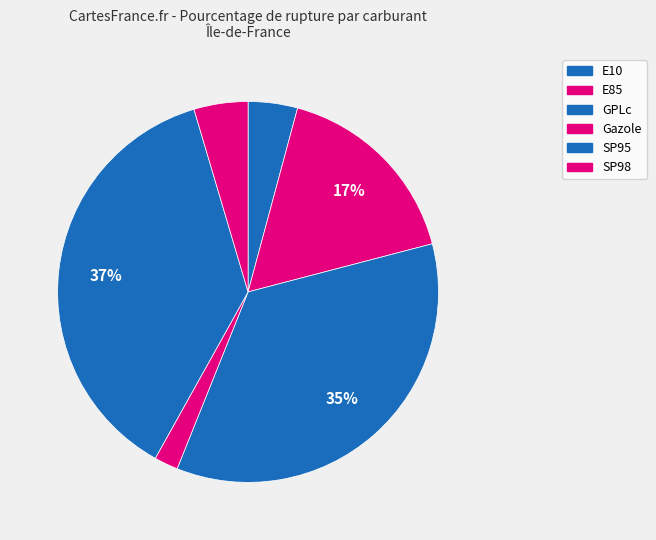

How many segments does this pie chart have?

6